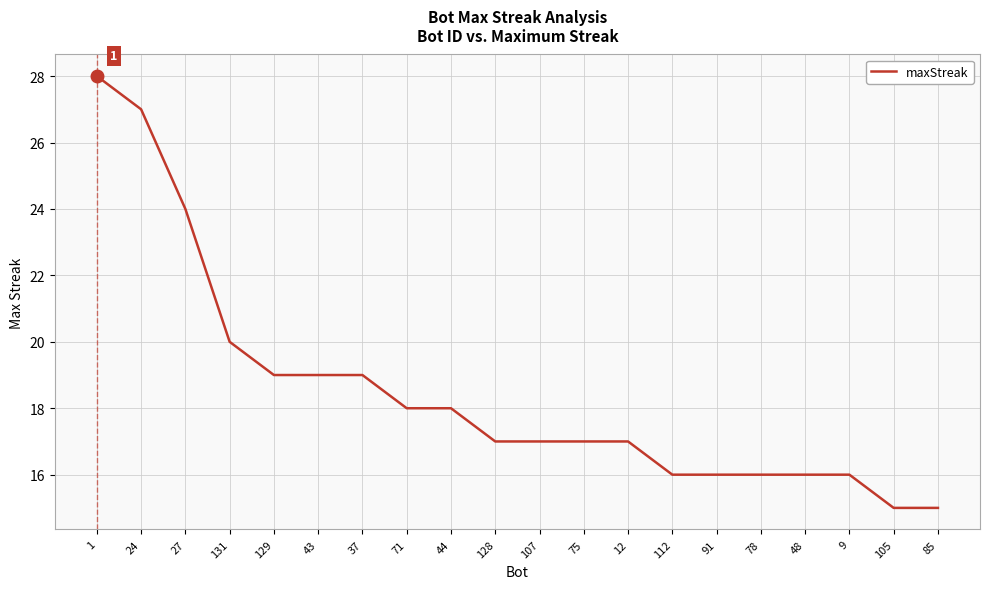

What is the approximate value at 37, to the nearest 10?

20